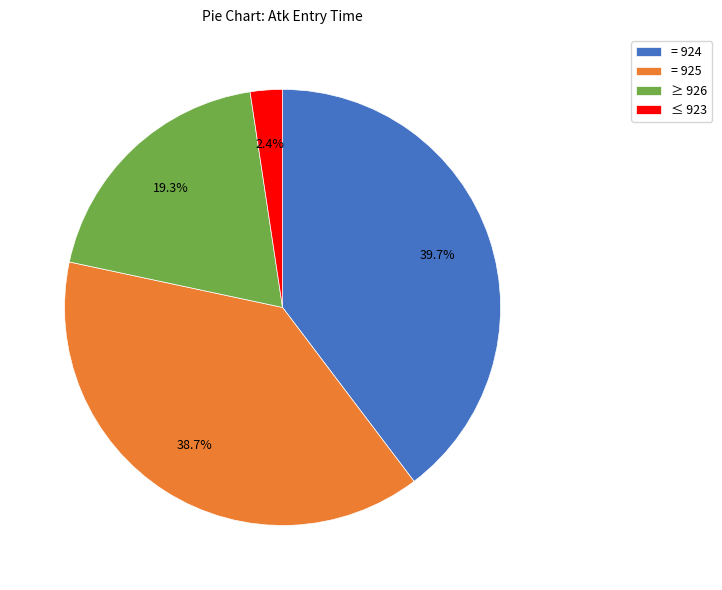

Rank the categories by value from highest to lowest.

= 924, = 925, ≥ 926, ≤ 923